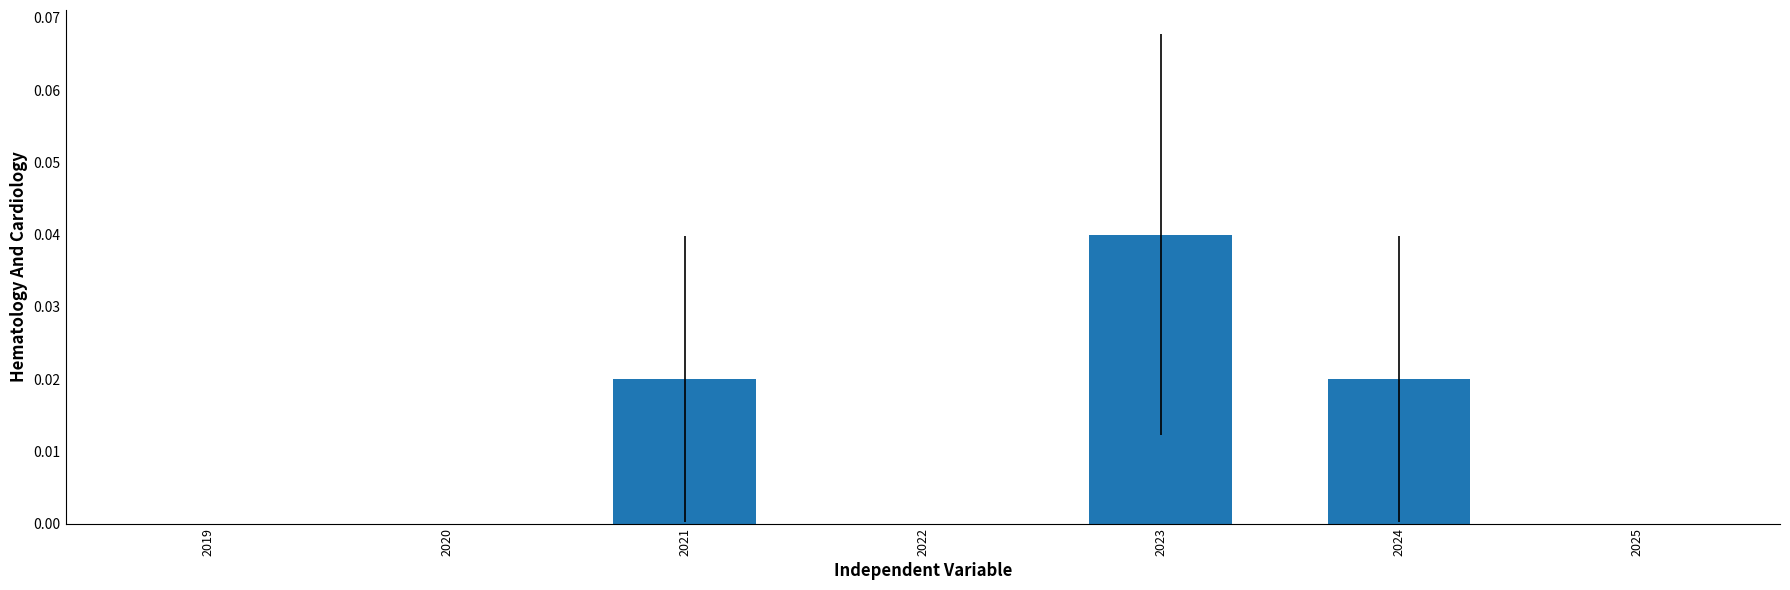

Between 2025 and 2023, which is larger?

2023